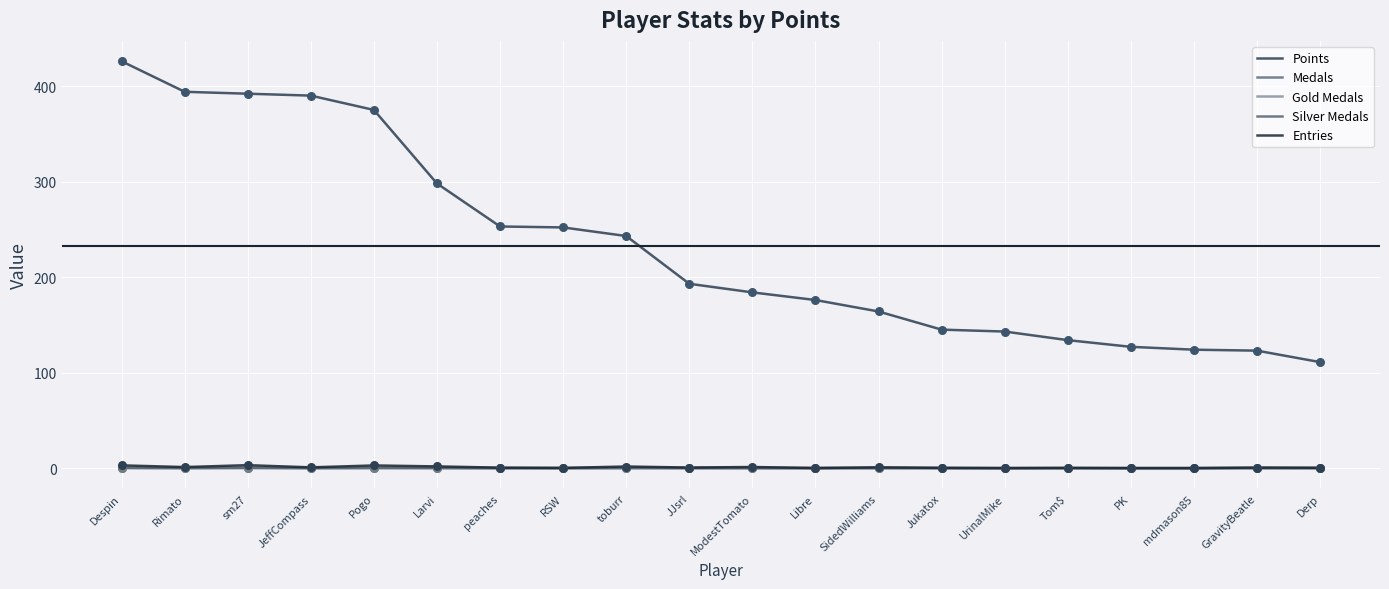

At which category is the sum across all series the highest?

Despin